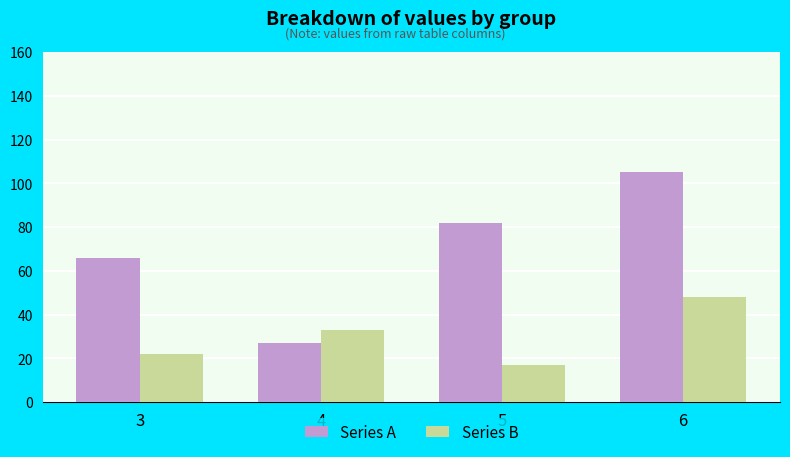

What is the highest value of the Series A series?

105